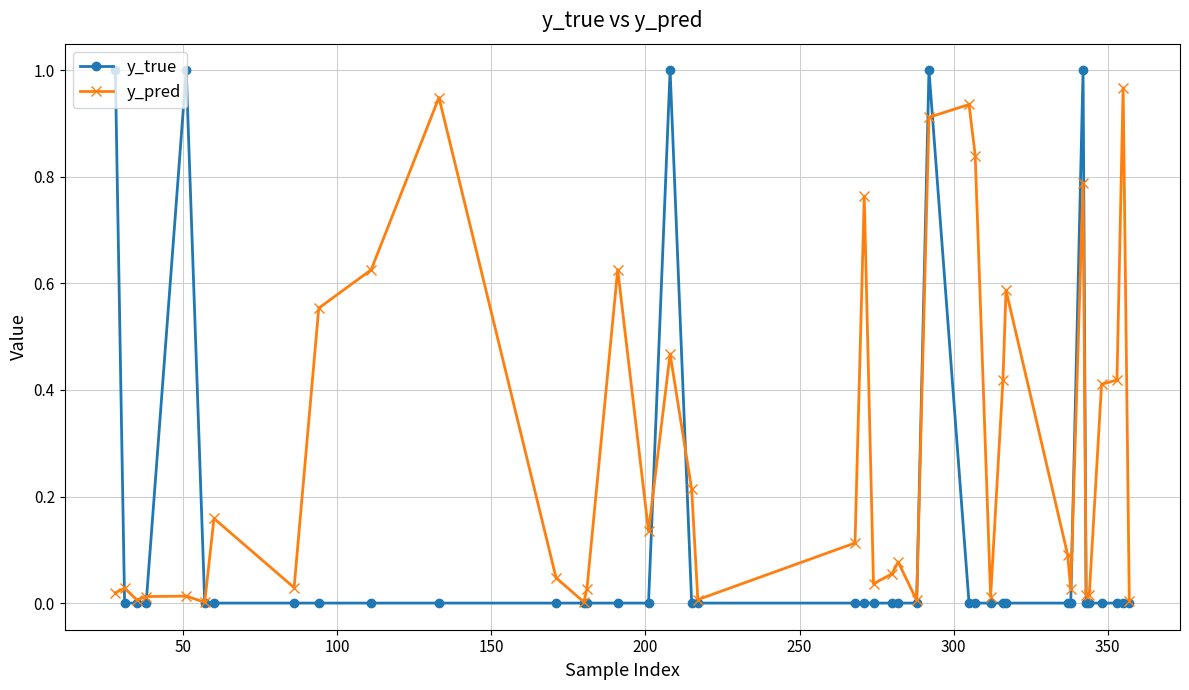

Rank the series by their average value, from lowest to highest.

y_true, y_pred